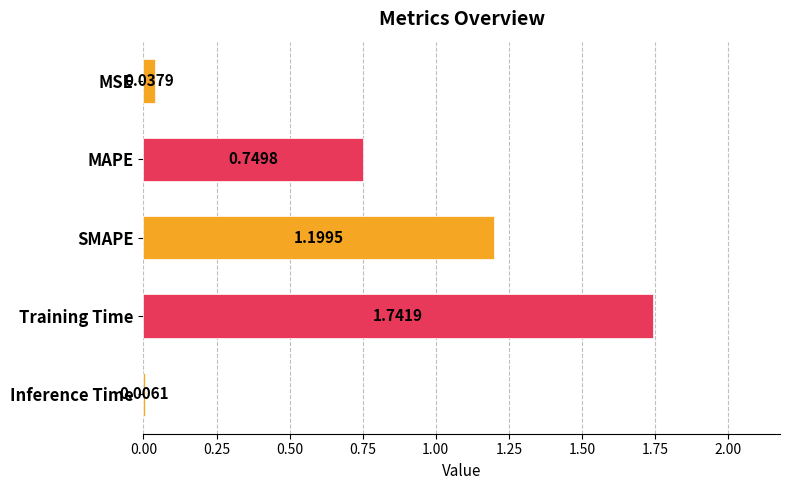

What is the change in value from MSE to Training Time?

+1.7